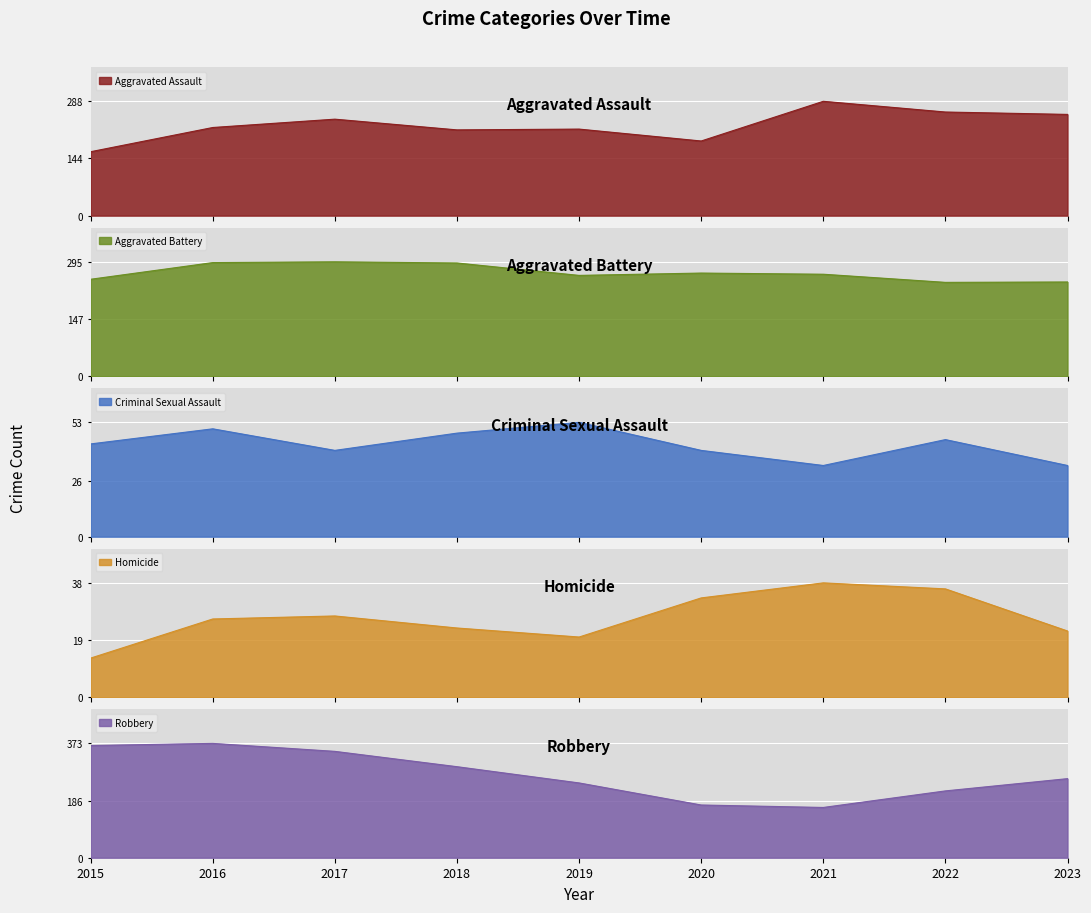

Does the chart display data point markers on the line(s)?

No